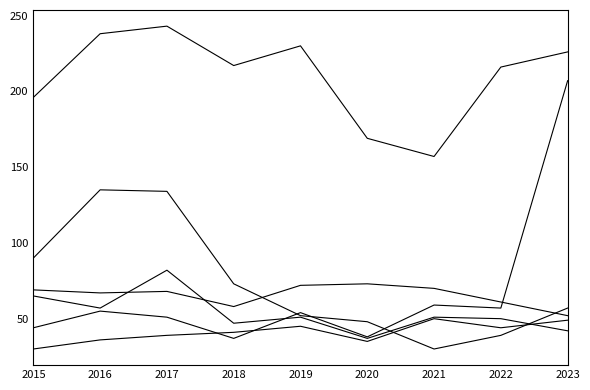

Which label corresponds to the smallest value in the chart?

2015